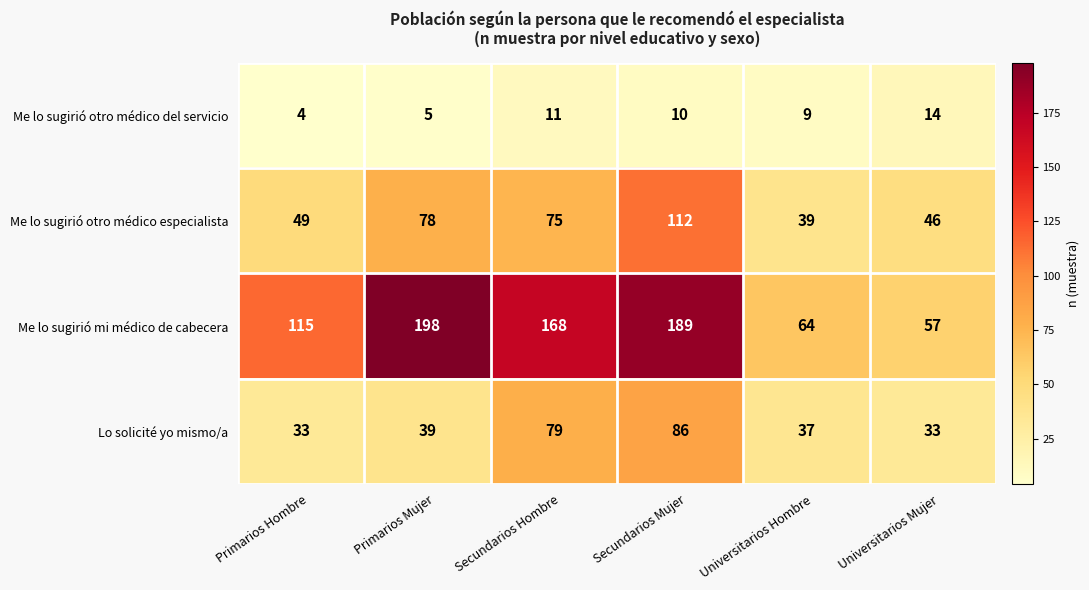

Count the Me lo sugirió otro médico del servicio values in the range 5 to 11.

4